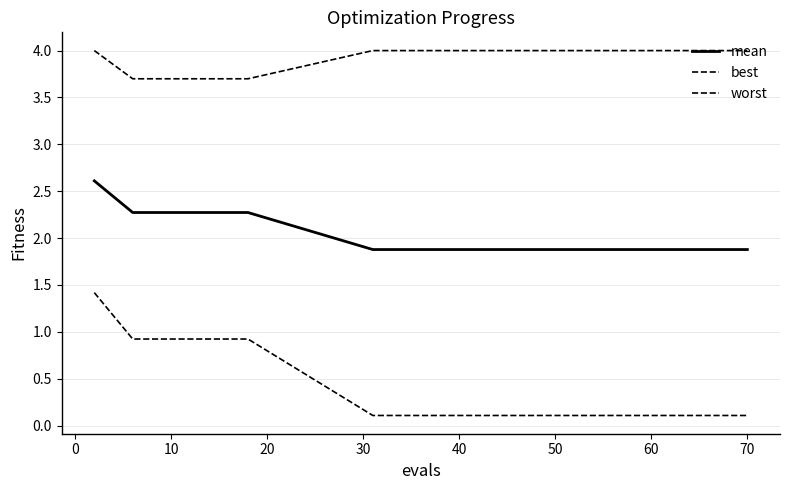

What is the sum of all mean values?

30.1